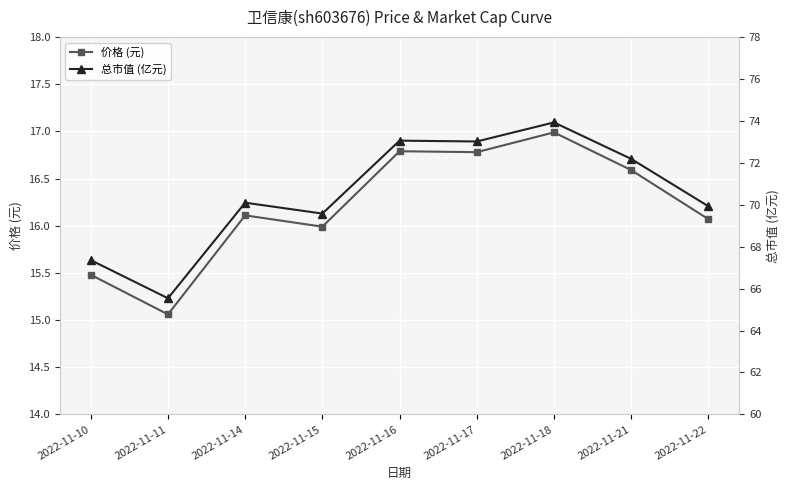

Which series has the widest spread of values?

总市值 (亿元)